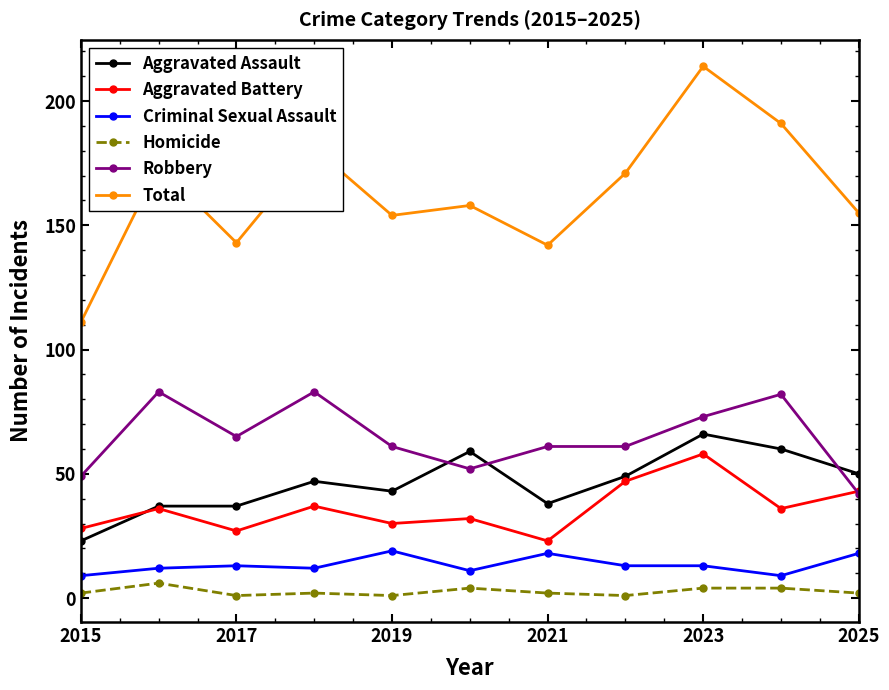

Which series has the largest range (max minus min)?

Total